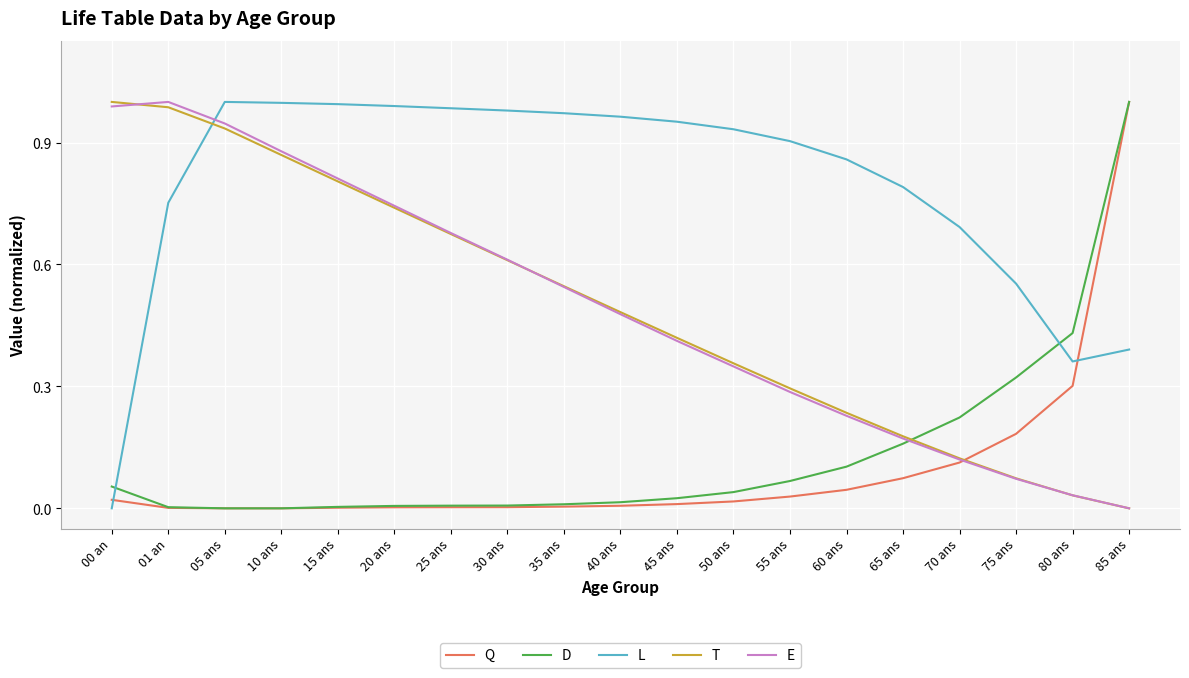

Which series changed the most between 40 ans and 60 ans?

E